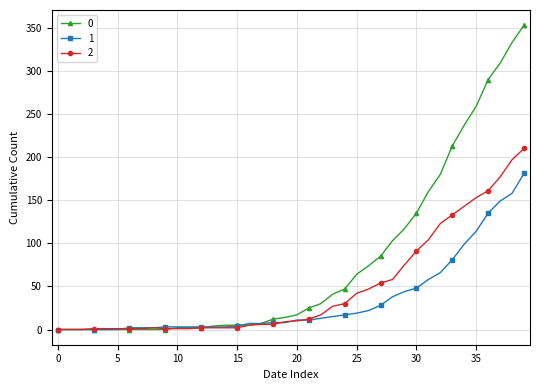

Rank the series by their maximum value, from highest to lowest.

0, 2, 1